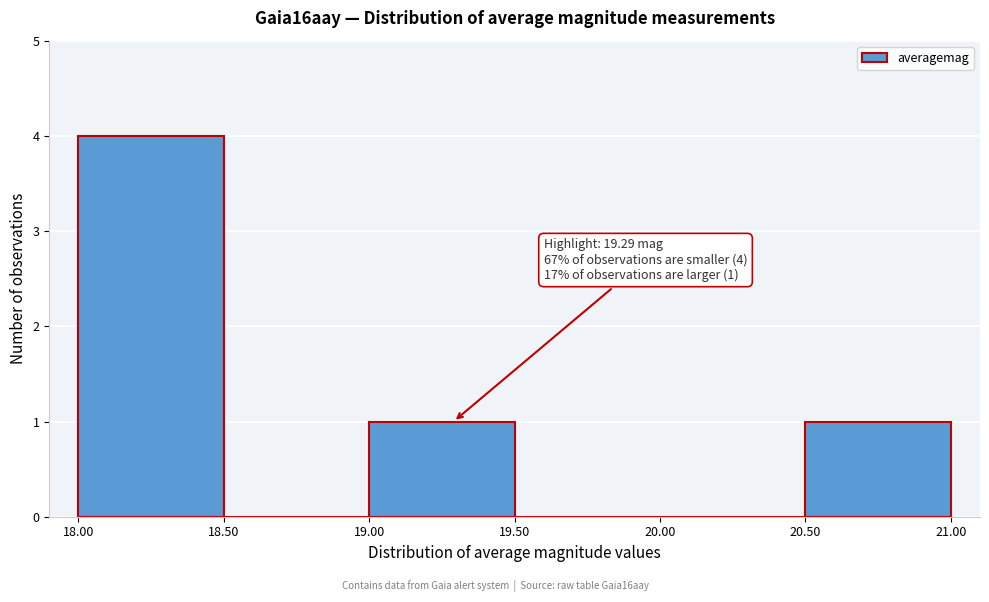

Over which range of the x-axis is the bar tallest?

18.00 to 18.50